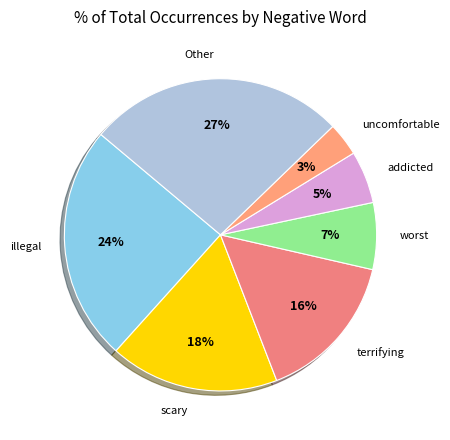

Is it true that terrifying is 3% of the pie?

False